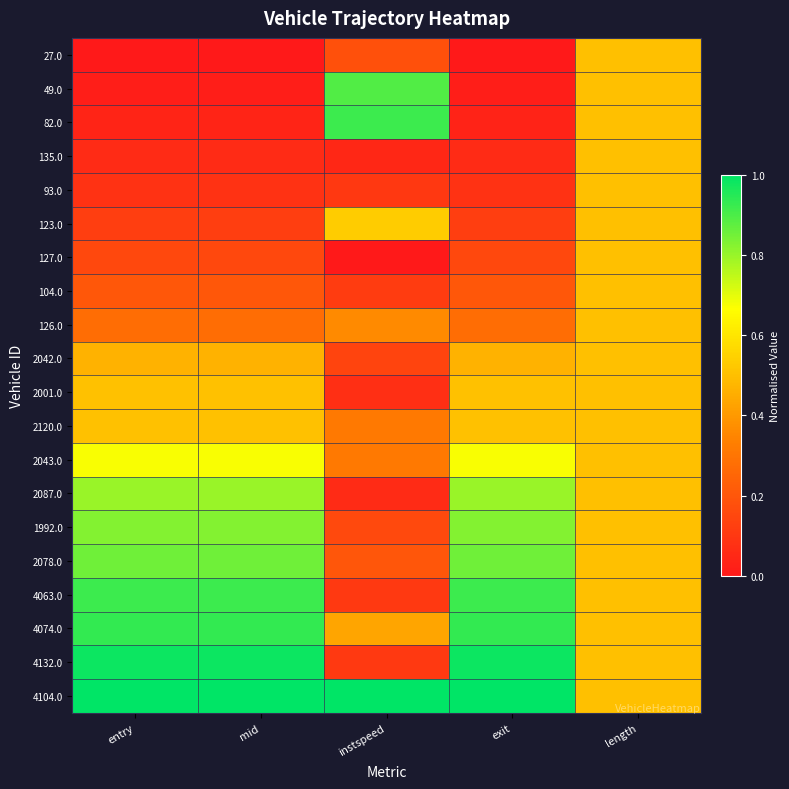

Which has a higher value, exit or length?

length